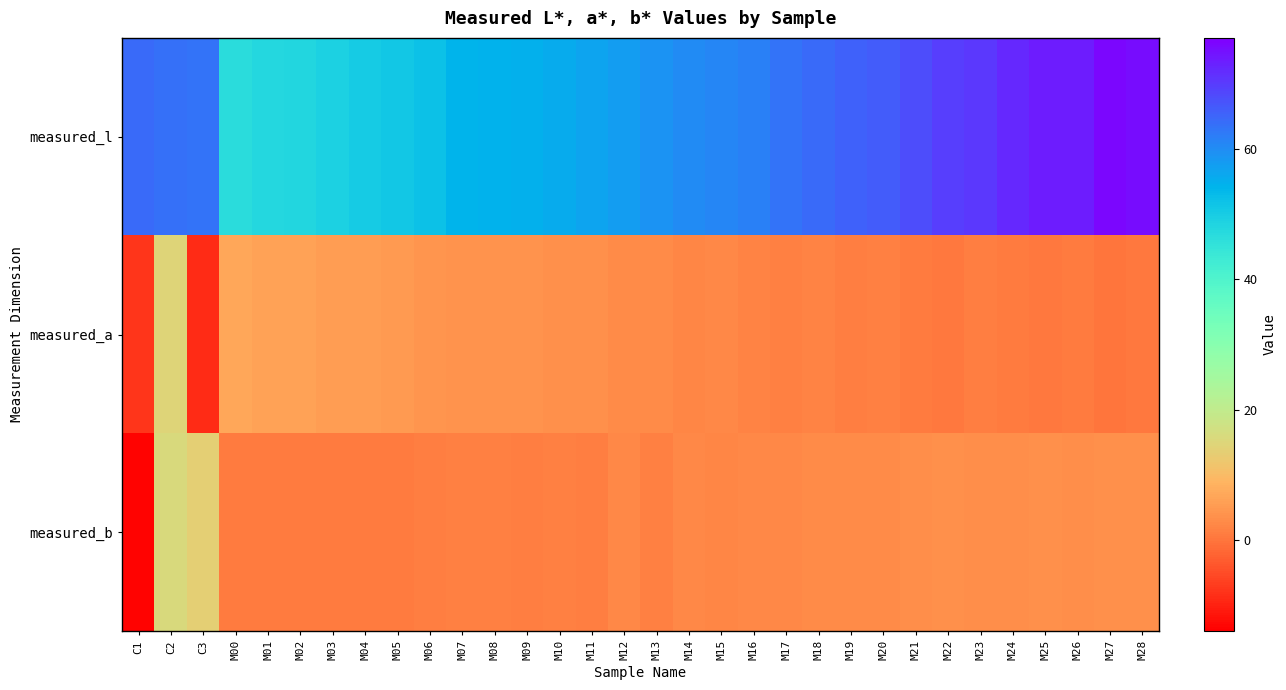

At which category does the chart reach its minimum across all series?

C1